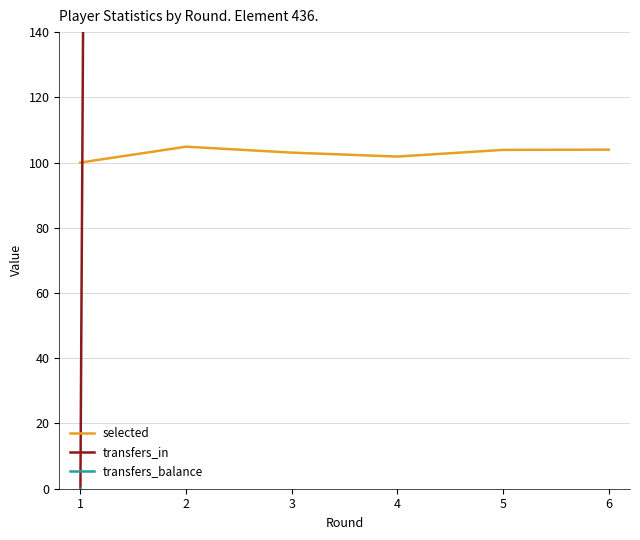

What is the minimum value for selected?

100.0